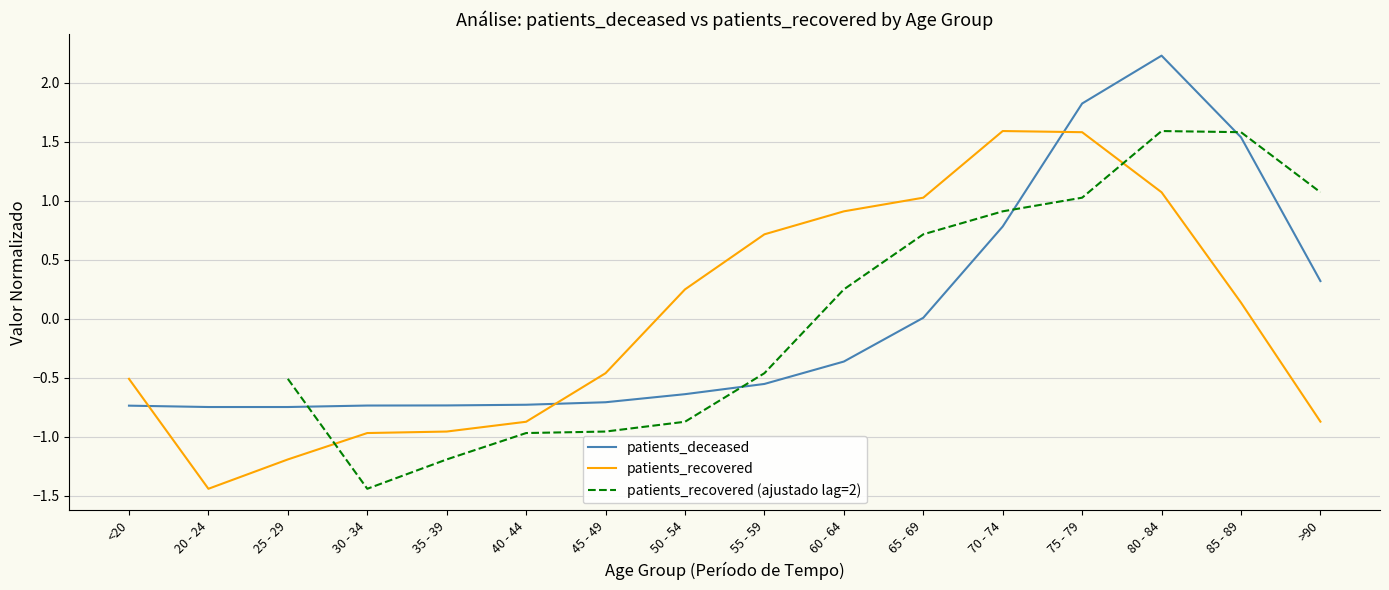

How many data points in patients_recovered are less than 0?

8